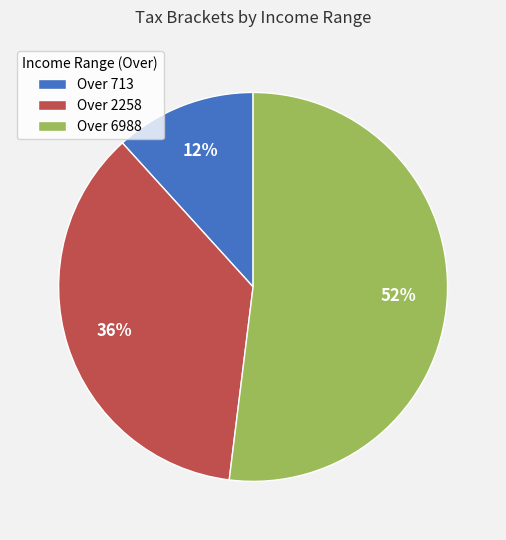

True or false: Over 6988 accounts for 66% of the total.

False